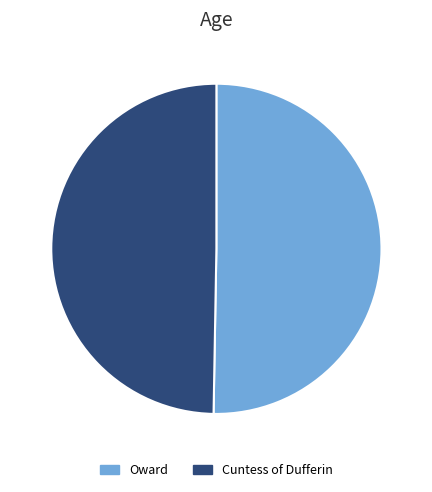

Do Cuntess of Dufferin and Oward together represent more than half of the pie?

Yes